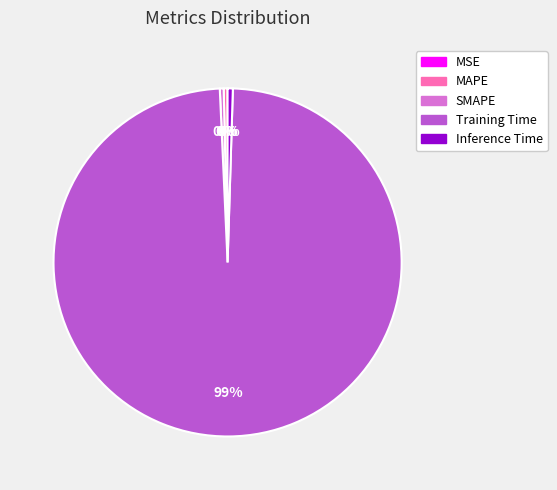

To the nearest percent, what is the average slice percentage?

20%